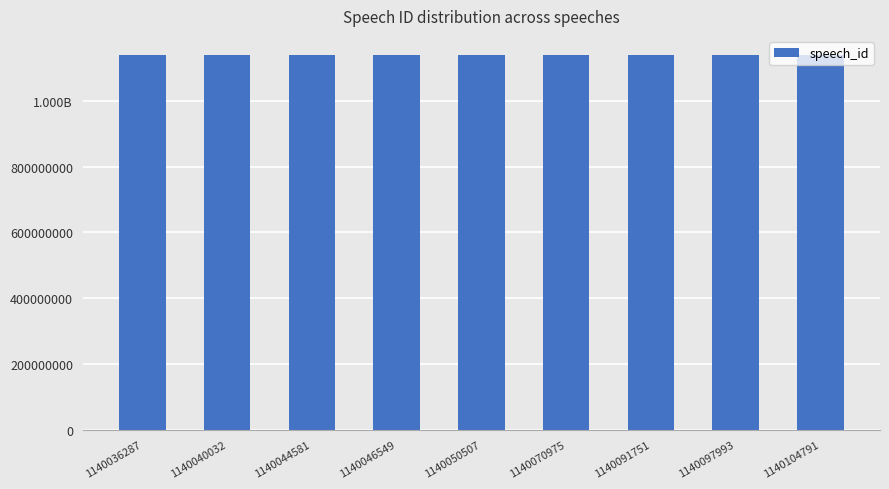

True or false: the data shows 1140050507 at 1140050507.

True